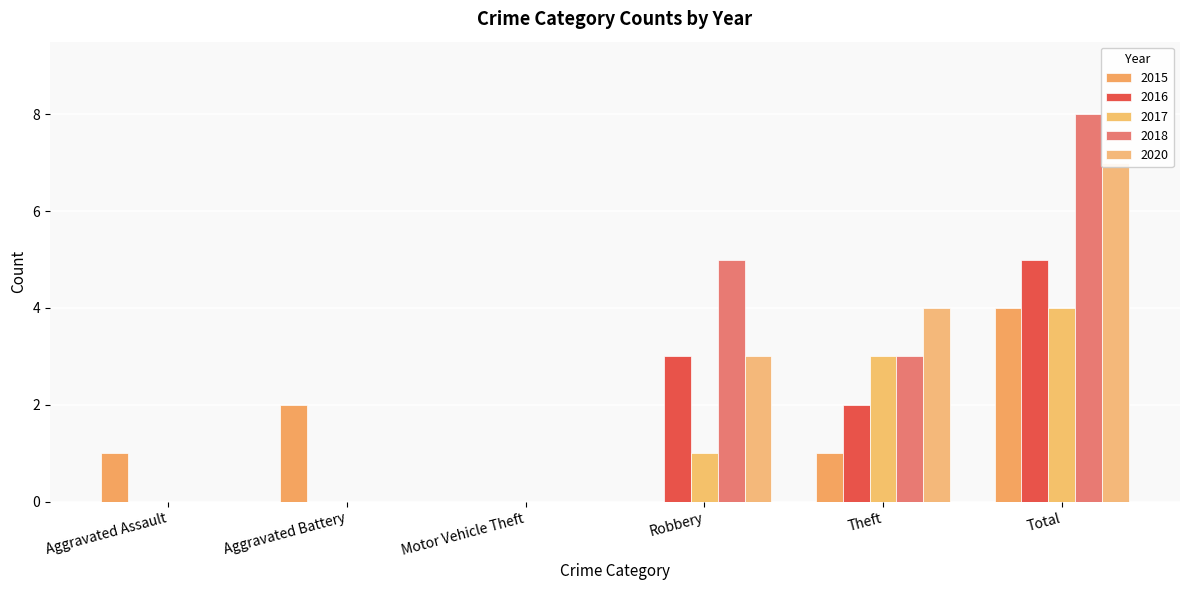

Where does the 2020 series first go above 3?

Theft